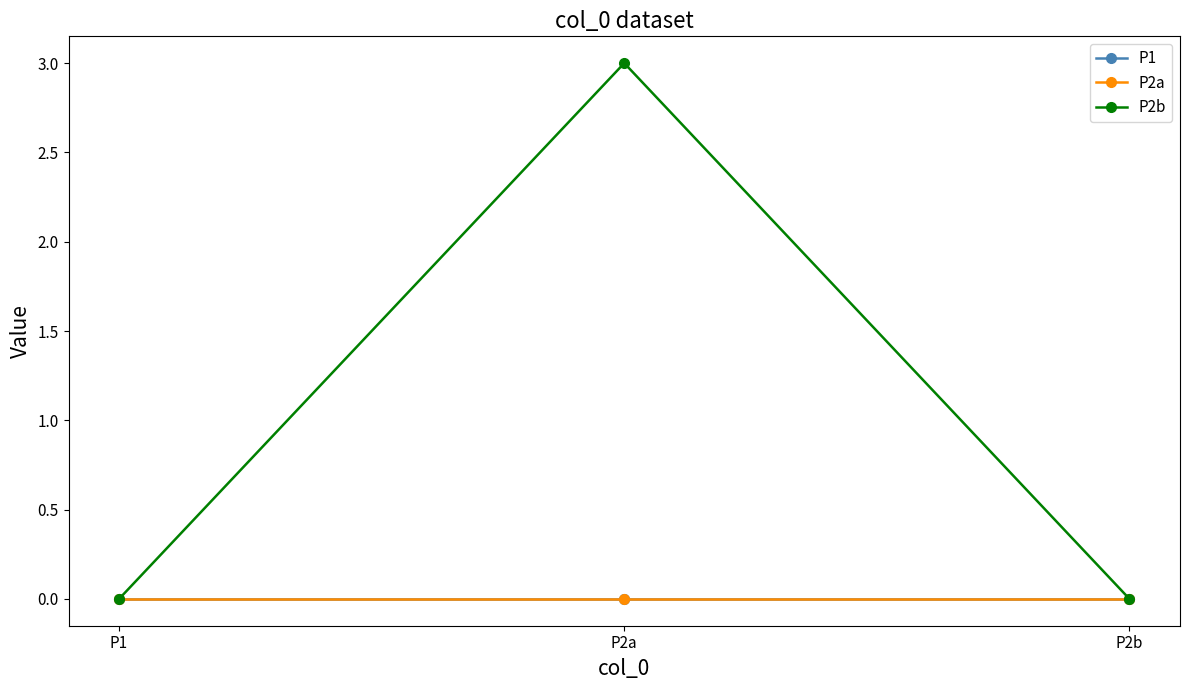

Rank the series at P2b from lowest to highest value.

P1, P2a, P2b